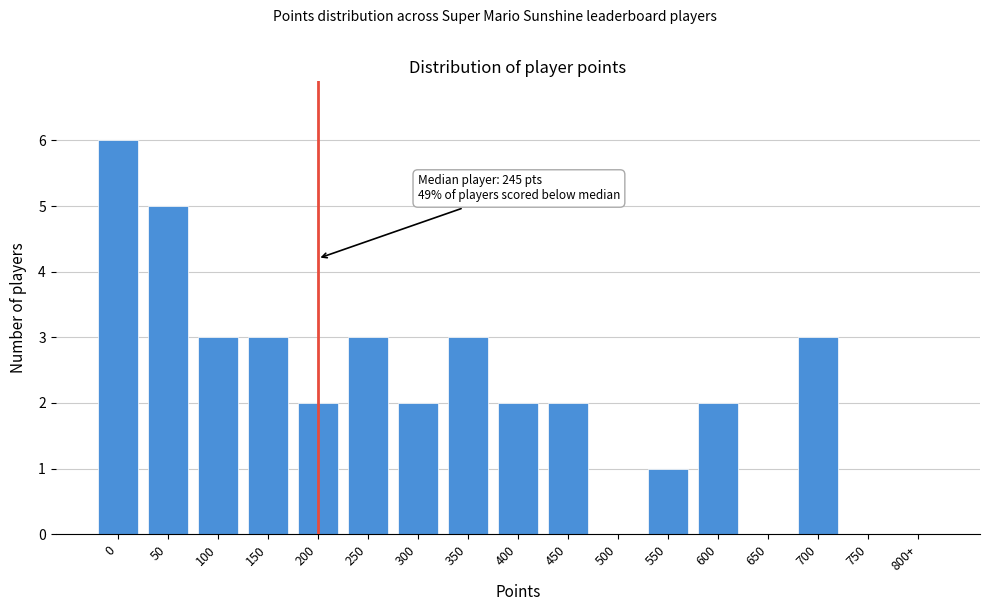

Reading right to left, list all the values displayed in this chart.

800+=0	750=0	700=3	650=0	600=2	550=1	500=0	450=2	400=2	350=3	300=2	250=3	200=2	150=3	100=3	50=5	0=6